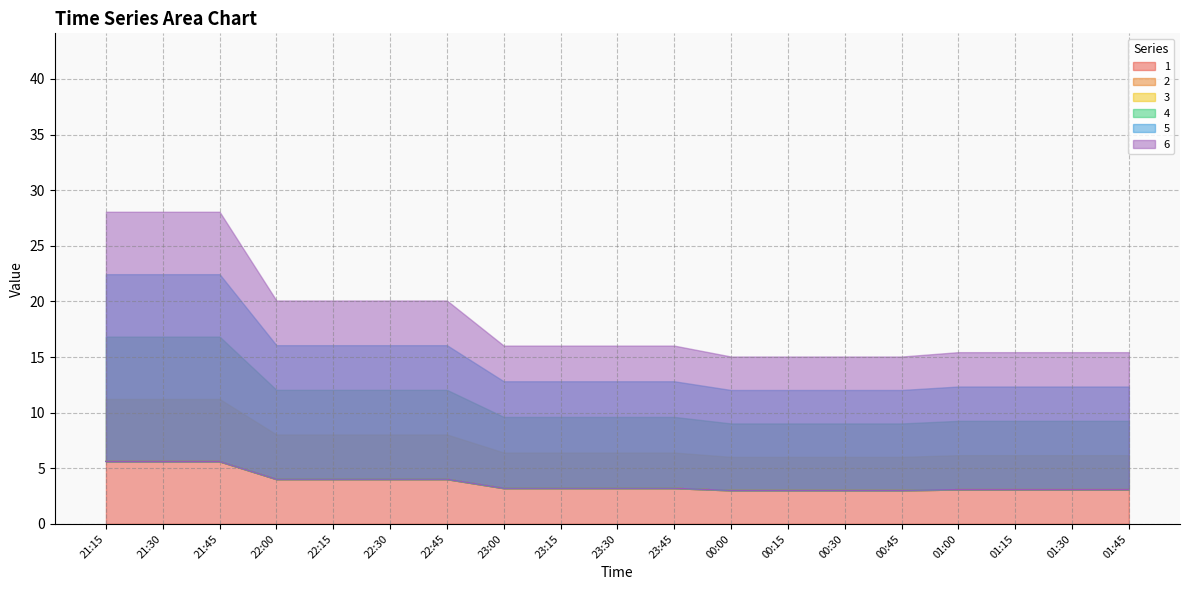

What value does the 6 series have at 21:45?

5.6